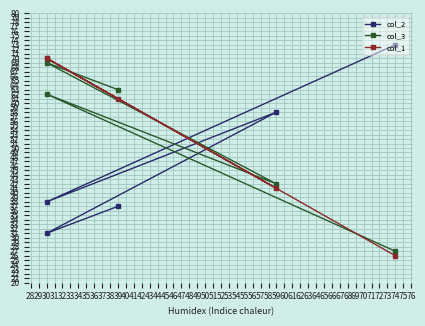

Where is the first local maximum for col_2?

59